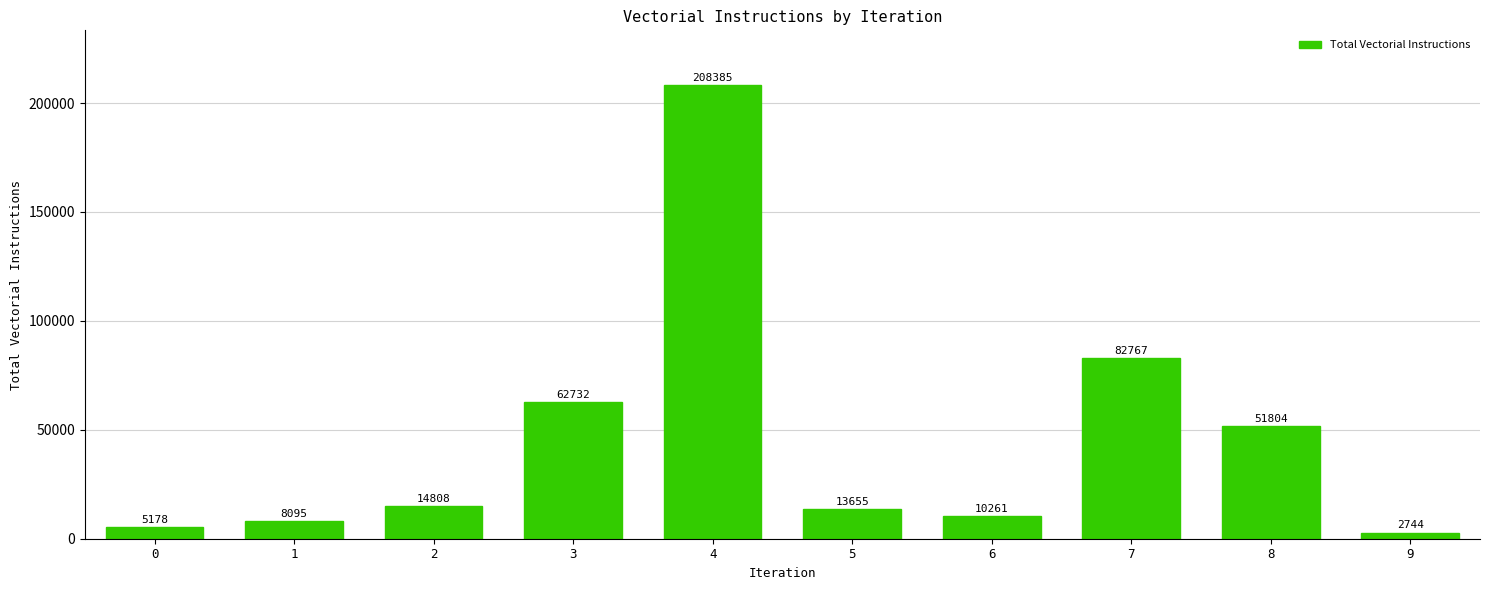

List the labels in order of value, smallest first.

9, 0, 1, 6, 5, 2, 8, 3, 7, 4